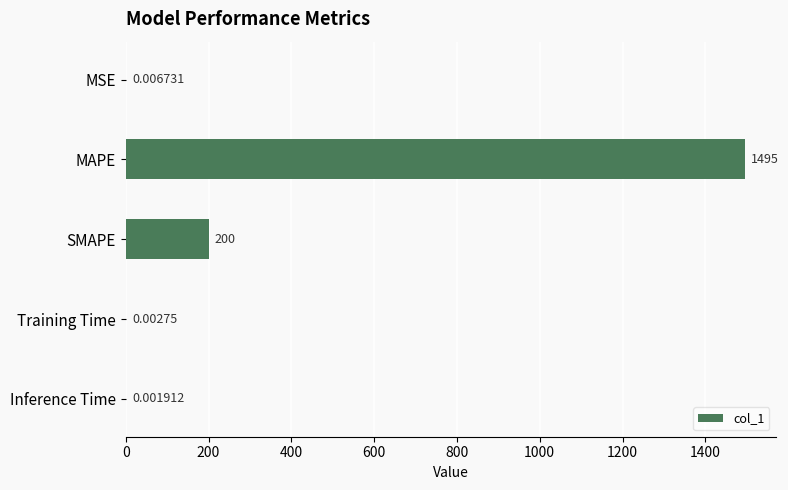

At which category does the chart reach its peak across all series?

MAPE